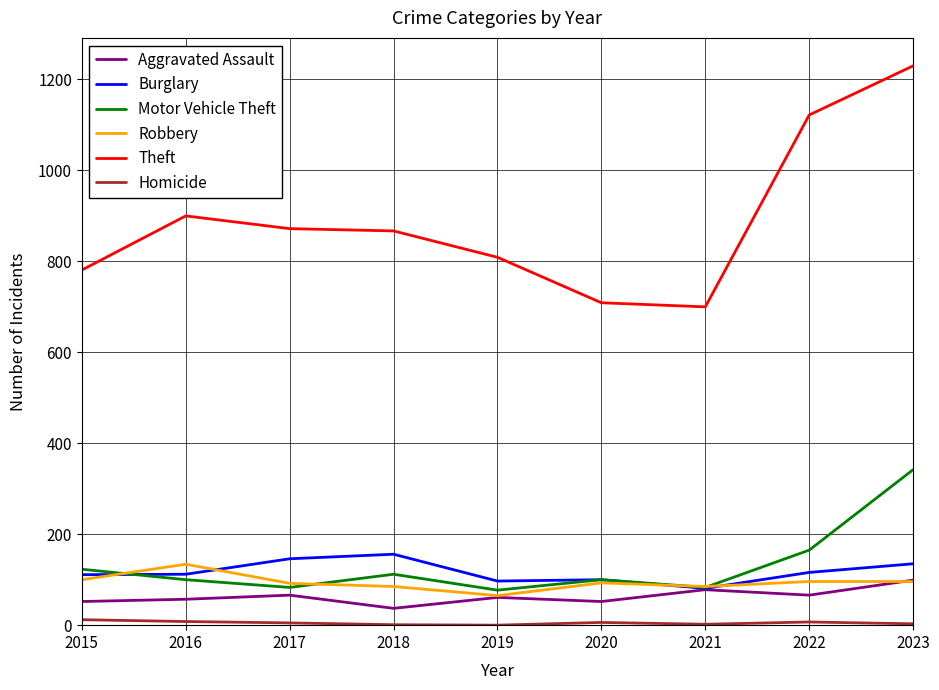

Which series has the largest total across all categories?

Theft